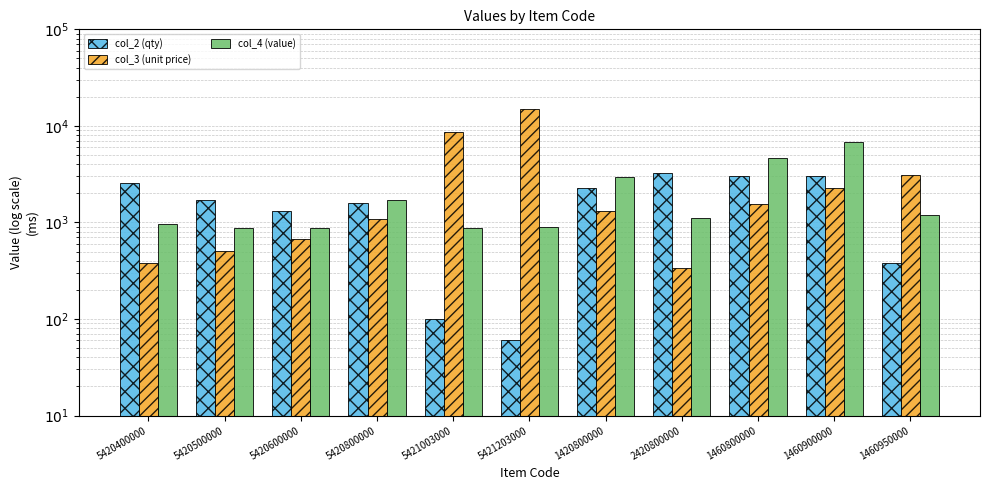

What is the minimum value shown in the chart?

60.0